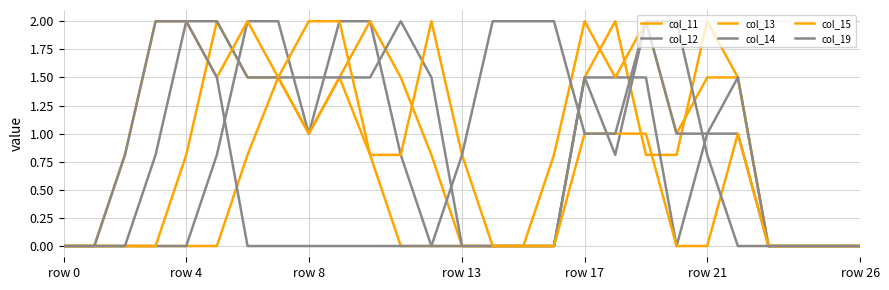

Reading right to left, transcribe all the data shown in this chart.

col_11: 0.0	0.0	0.0	0.0	1.5	2.0	0.8	0.8	2.0	1.5	0.0	0.0	0.0	0.0	0.0	0.0	0.8	1.5	1.0	1.5	0.8	0.0	0.0	0.0	0.0	0.0	0.0
col_12: 0.0	0.0	0.0	0.0	1.0	1.0	0.0	1.5	1.5	1.5	0.0	0.0	0.0	0.0	0.0	0.8	2.0	2.0	1.0	2.0	2.0	0.8	0.0	0.0	0.0	0.0	0.0
col_13: 0.0	0.0	0.0	0.0	1.5	1.5	1.0	2.0	1.5	2.0	0.8	0.0	0.0	0.0	0.8	1.5	2.0	1.5	1.0	1.5	1.5	2.0	0.8	0.0	0.0	0.0	0.0
col_14: 0.0	0.0	0.0	0.0	1.5	1.0	1.0	2.0	0.8	1.5	0.0	0.0	0.0	0.0	1.5	2.0	1.5	1.5	1.5	1.5	1.5	2.0	2.0	0.8	0.0	0.0	0.0
col_15: 0.0	0.0	0.0	0.0	1.0	0.0	0.0	1.0	1.0	1.0	0.0	0.0	0.0	0.8	2.0	0.8	0.8	2.0	2.0	1.5	2.0	1.5	2.0	2.0	0.8	0.0	0.0
col_19: 0.0	0.0	0.0	0.0	0.0	0.8	2.0	2.0	1.0	1.0	2.0	2.0	2.0	0.8	0.0	0.0	0.0	0.0	0.0	0.0	0.0	1.5	2.0	2.0	0.8	0.0	0.0